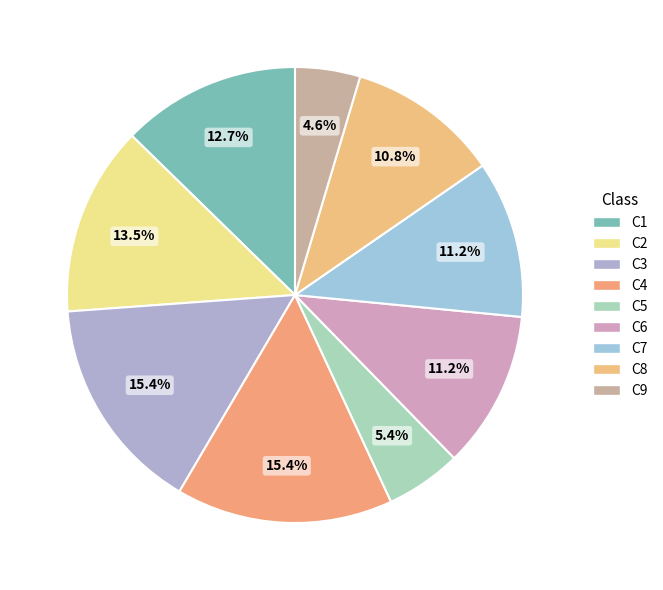

What percentage is NOT represented by C7?

88.8%